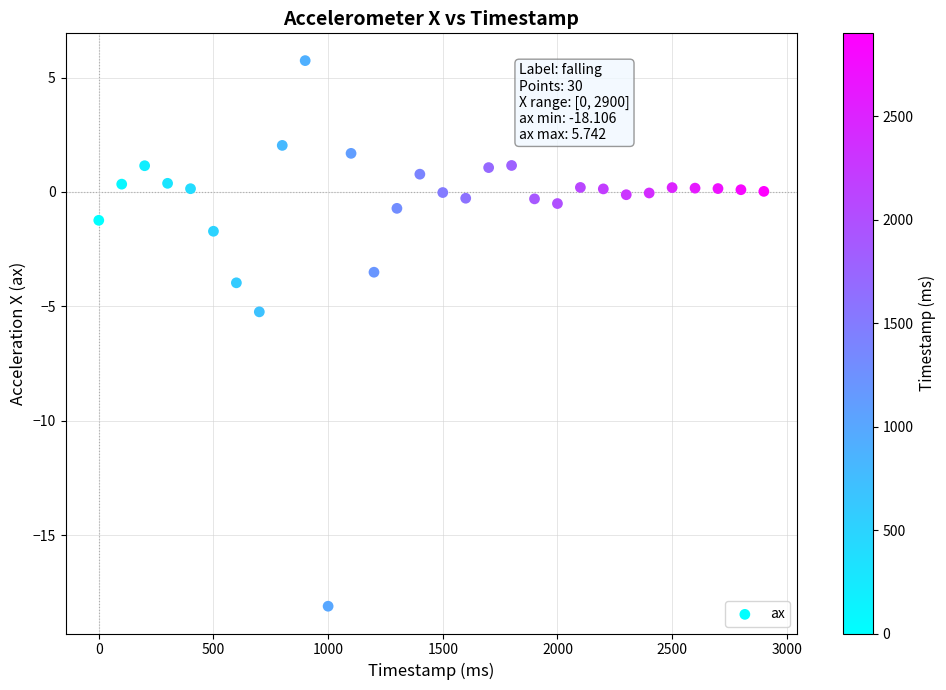

What Y value in the scatter plot is closest to -6?

-5.2